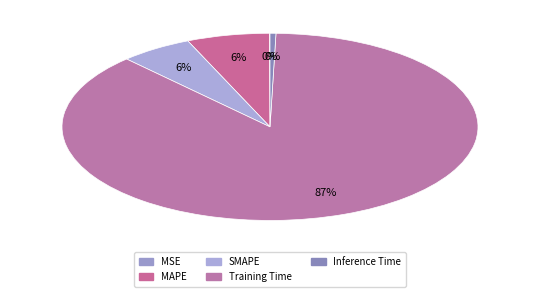

What is the total percentage of MAPE and Inference Time?

6.9%